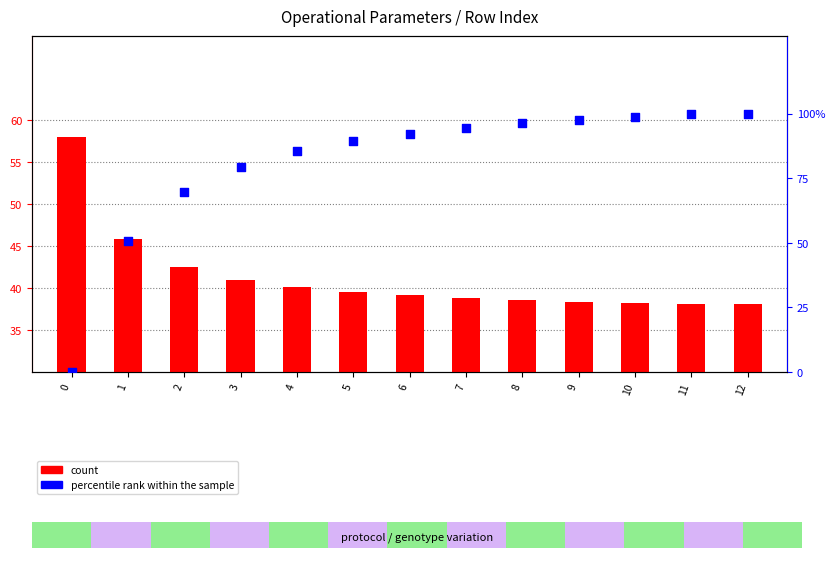

At which category is the sum across all series the highest?

12